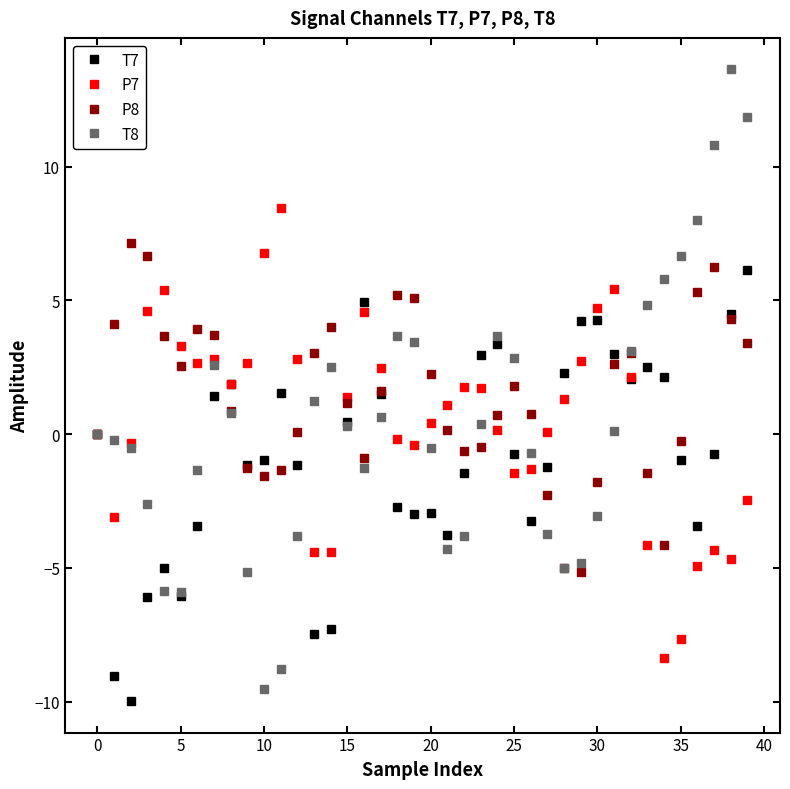

True or false: T7 has more than 2 interior local peaks.

True